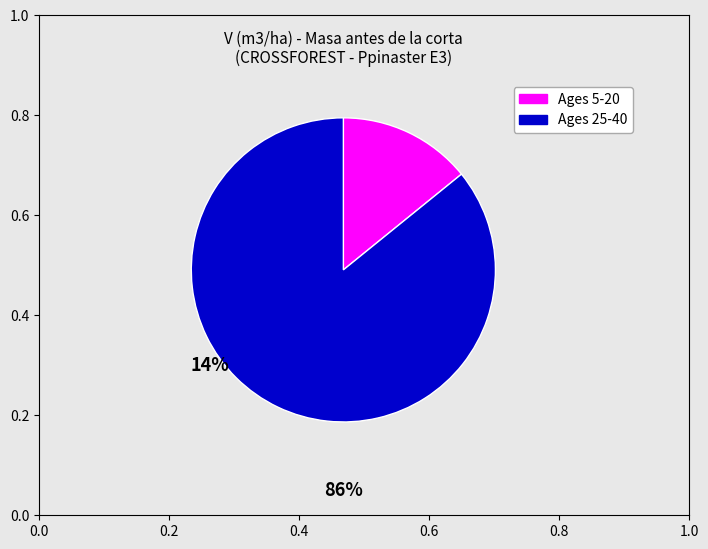

How many segments does this pie chart have?

2